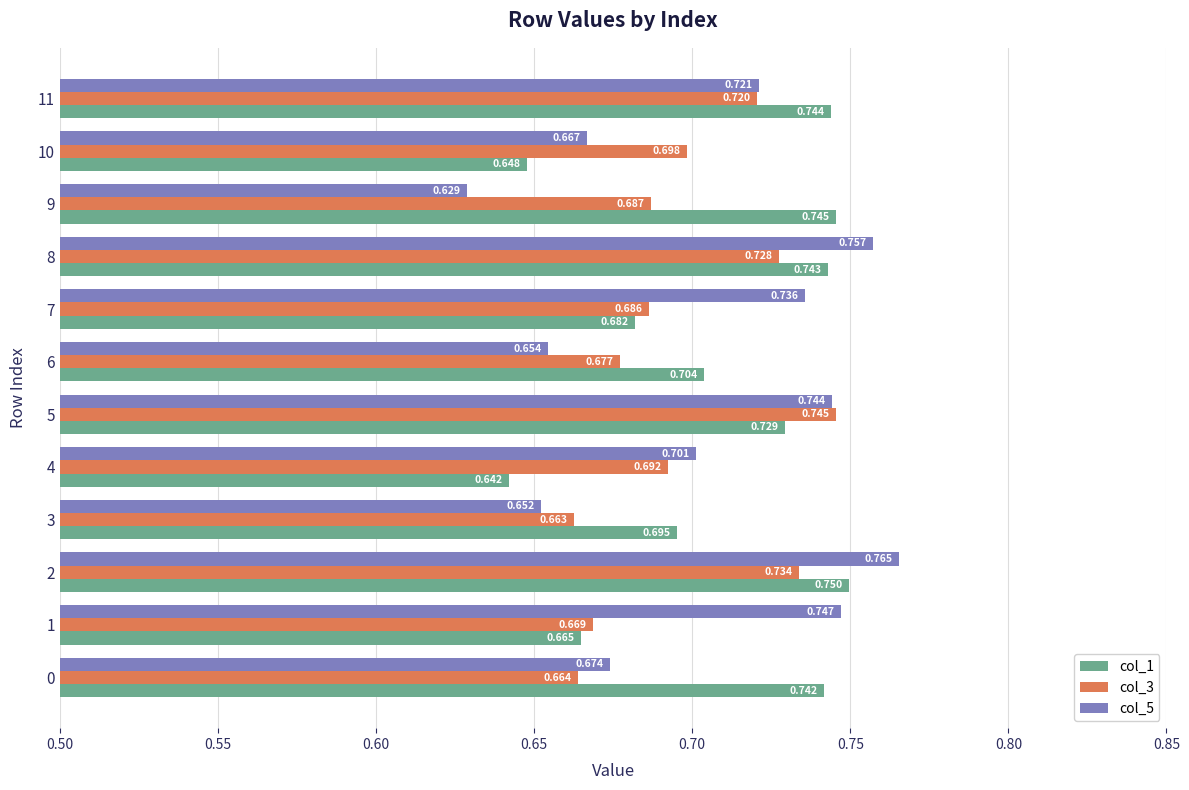

True or false: col_1 has a value of 1.1 at 10.

False